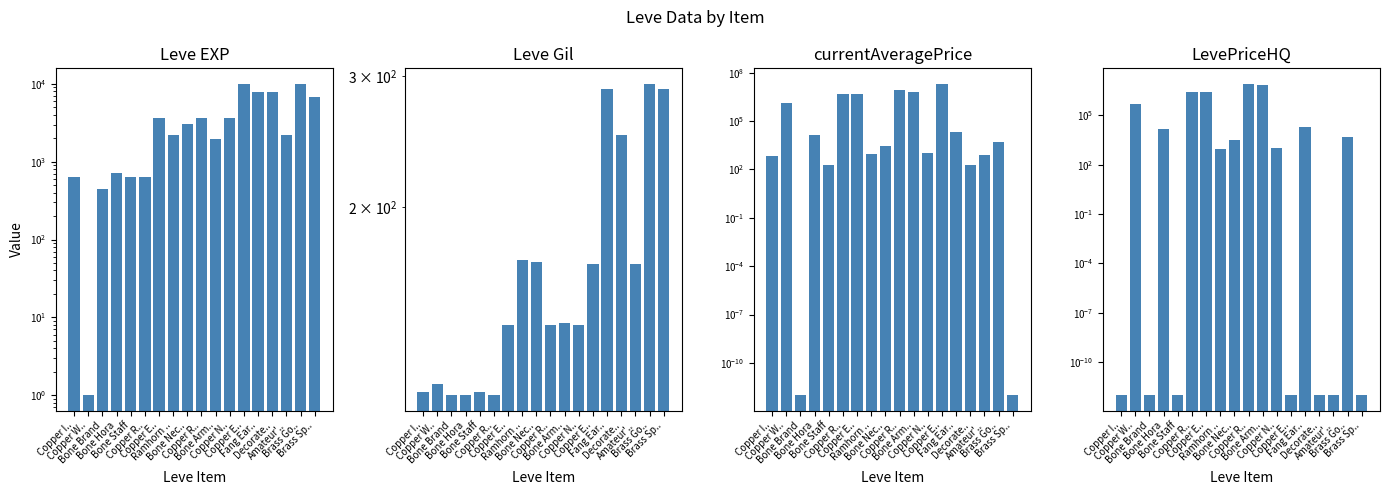

The LevePriceHQ series shows 4950.0 at Brass Go... True or false?

True